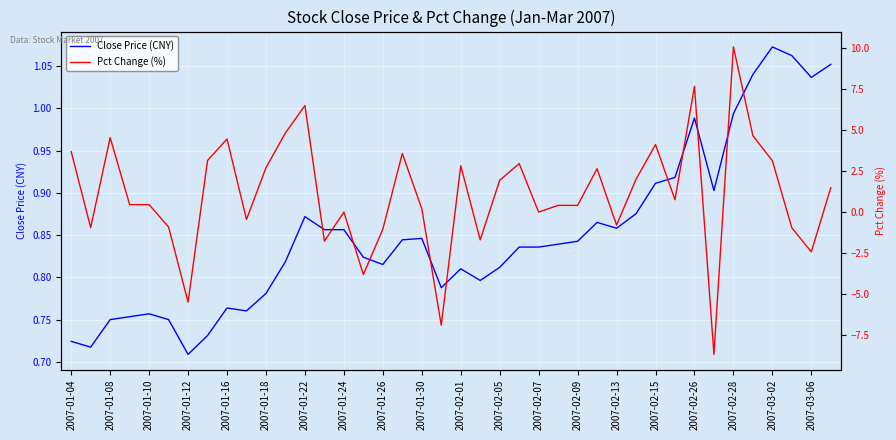

Which series has the widest spread of values?

Pct Change (%)